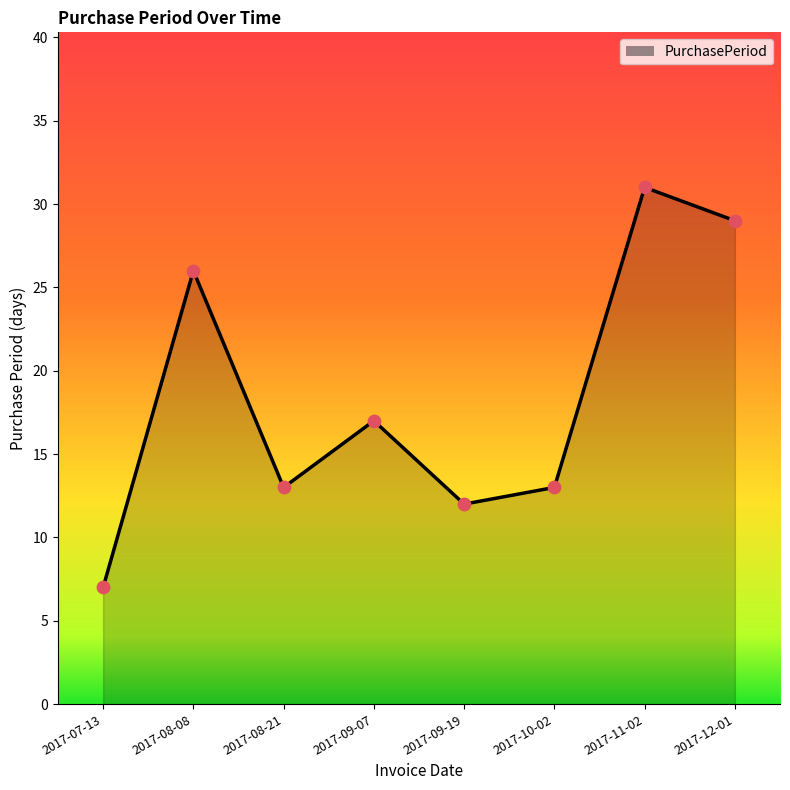

What is the change in value from 2017-09-19 to 2017-11-02?

+19